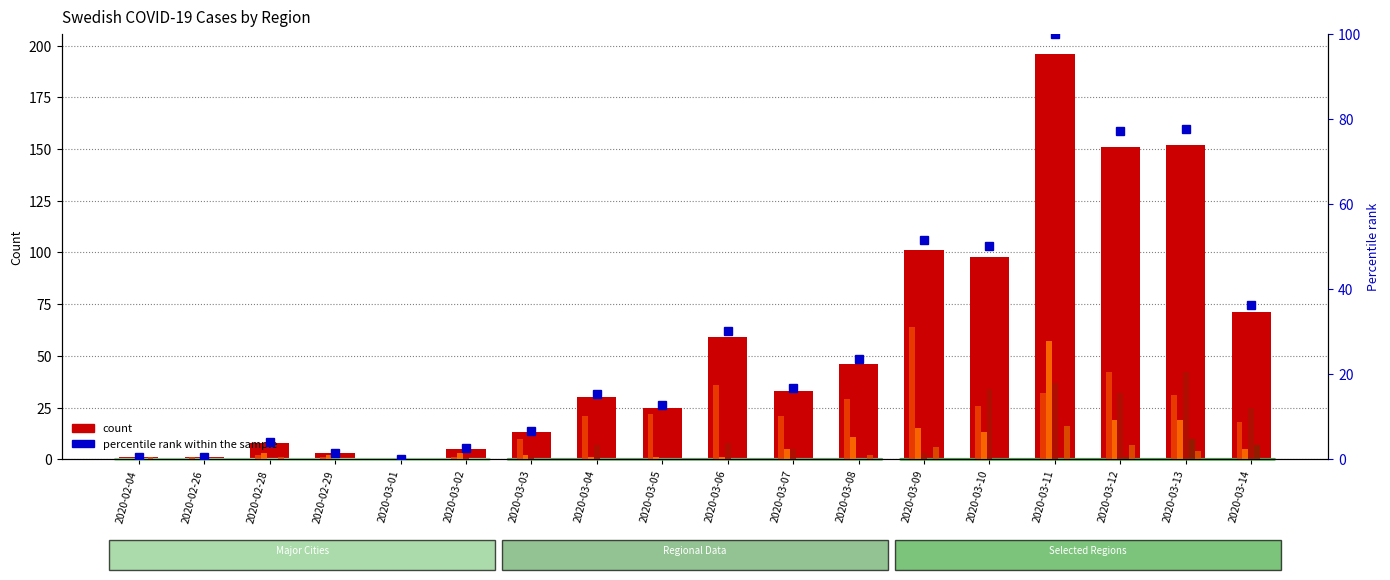

At how many categories does at least one series exceed 79?

5